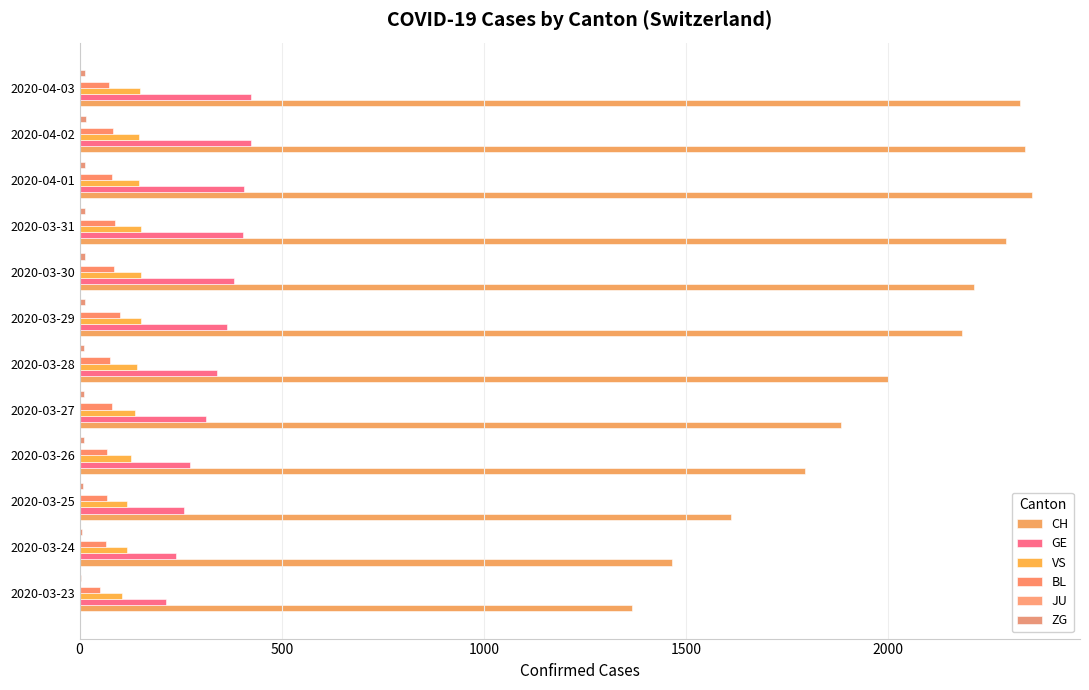

How many series are shown in this chart?

5